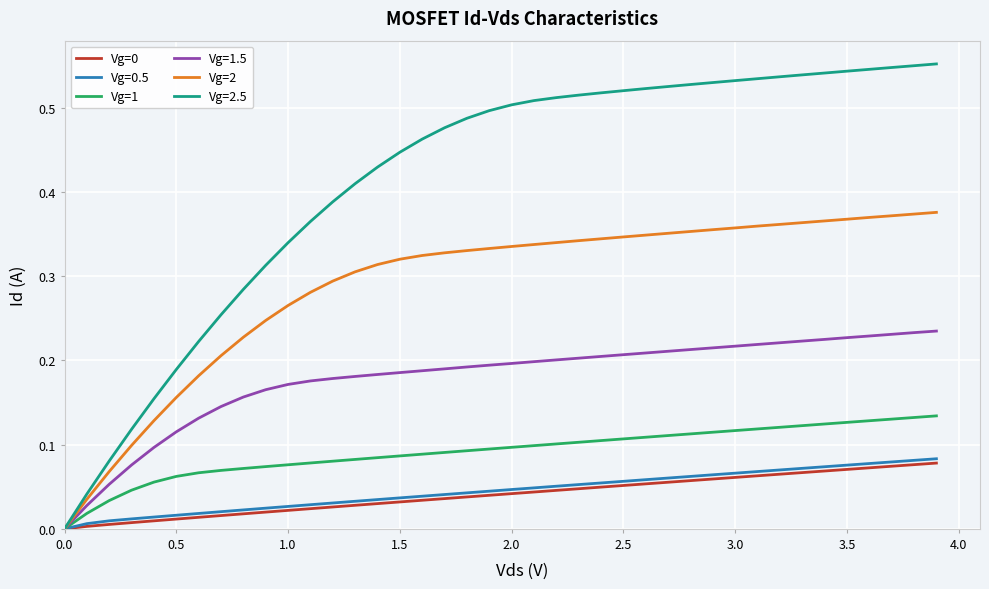

Which series has the largest range (max minus min)?

Vg=2.5